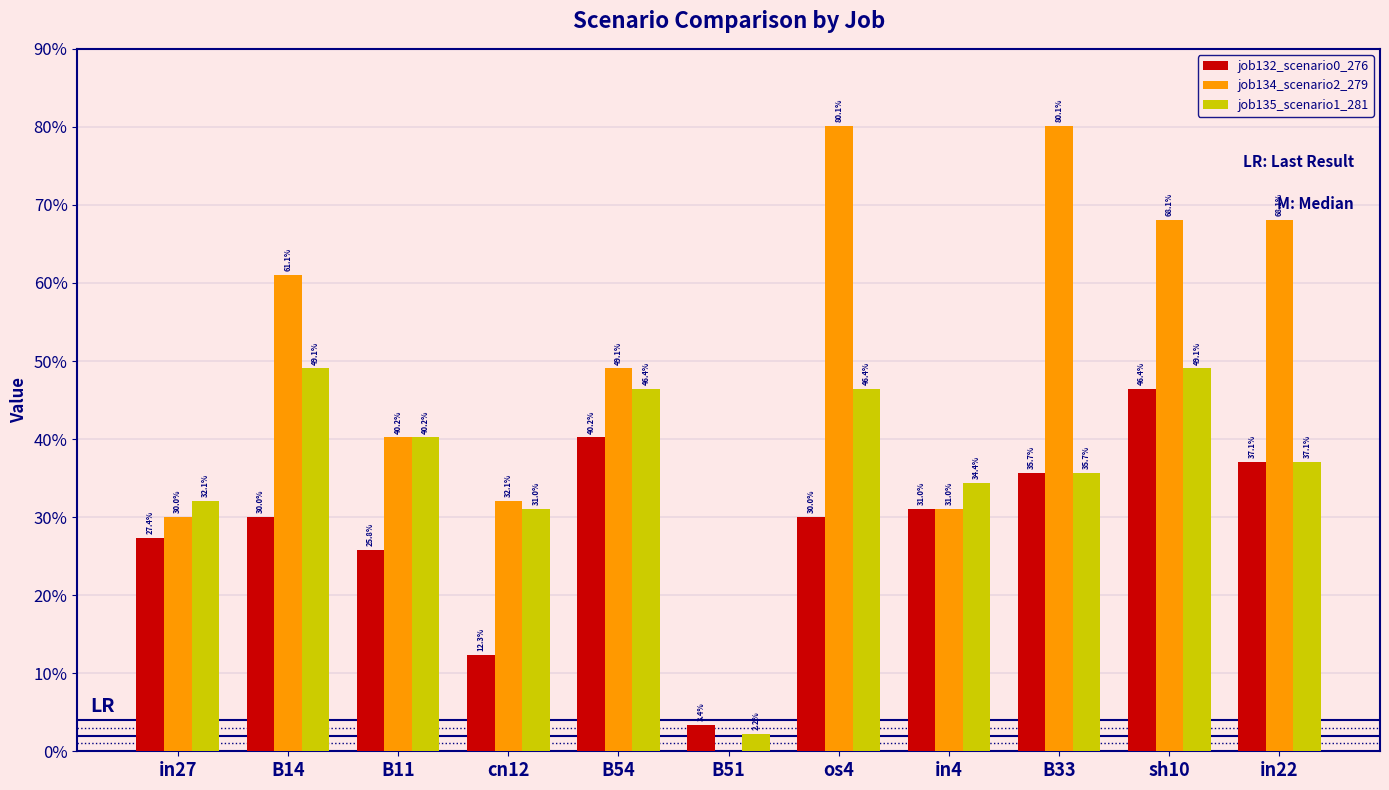

Are the bars grouped side by side (vs. stacked)?

Yes